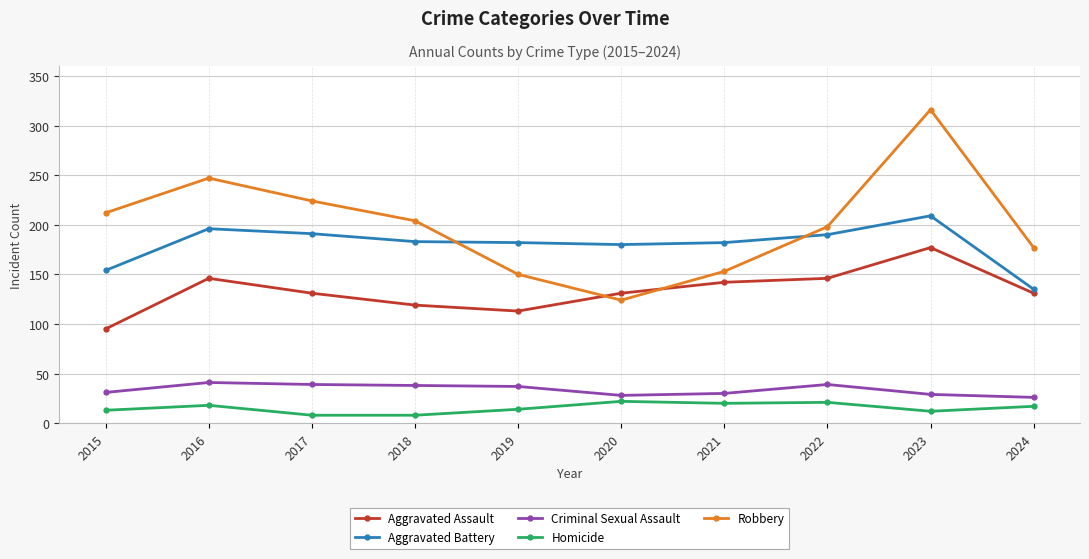

What is the sum of all Criminal Sexual Assault values?

338